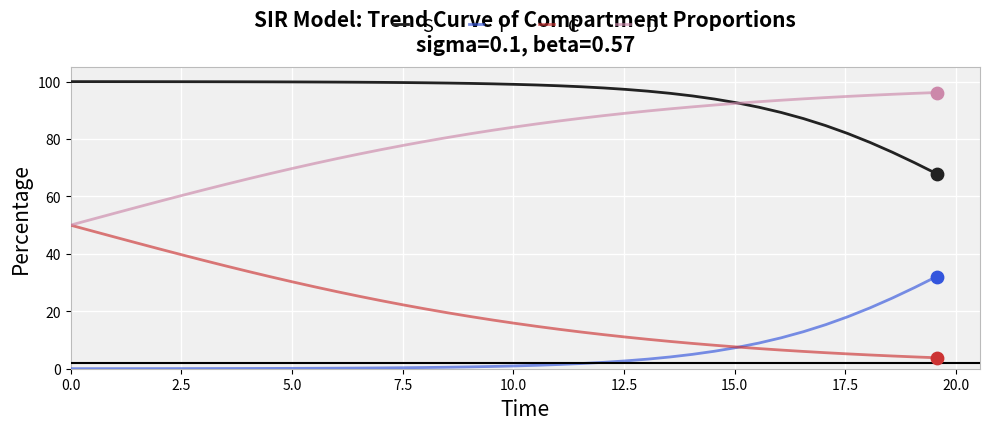

True or false: D and I cross at least once.

False